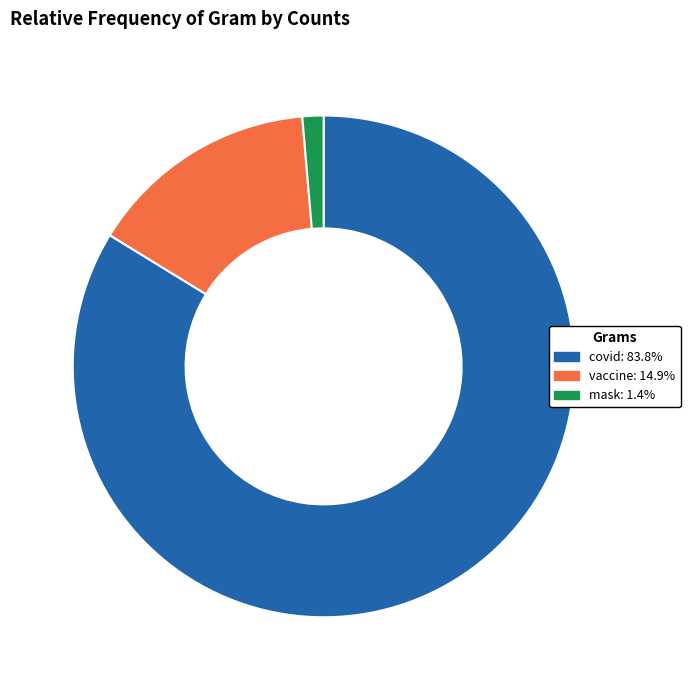

Rank the categories by value from highest to lowest.

covid, vaccine, mask